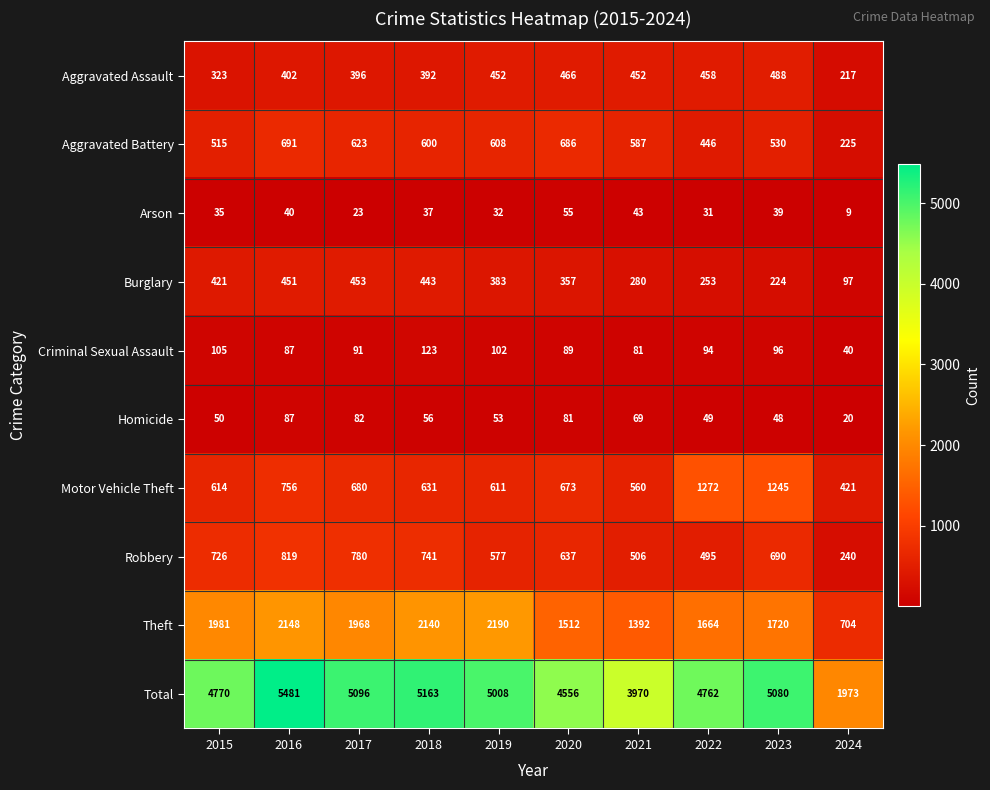

The Homicide series shows 49 at 2022. True or false?

True